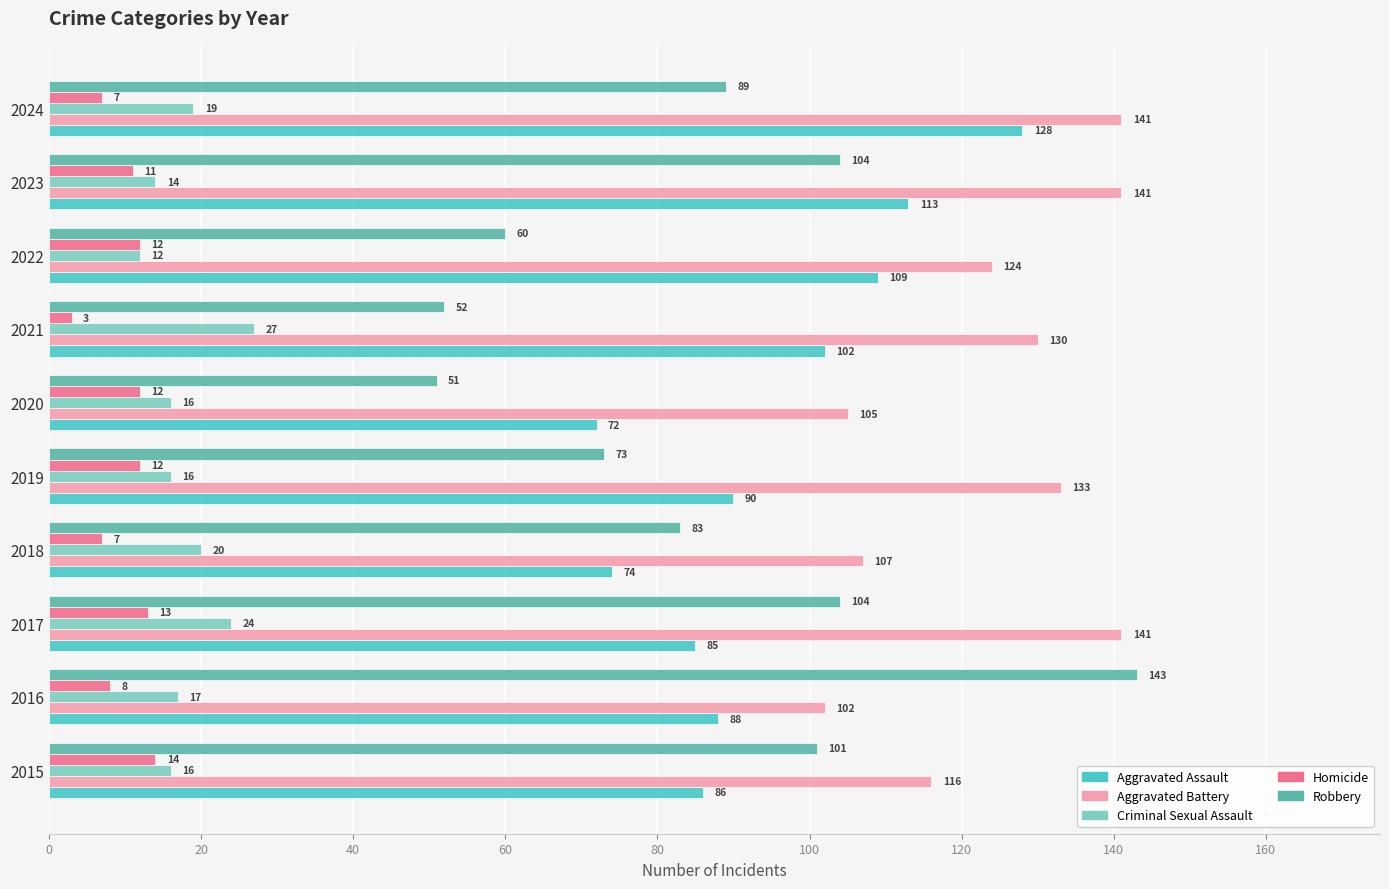

Which series has the widest spread of values?

Robbery